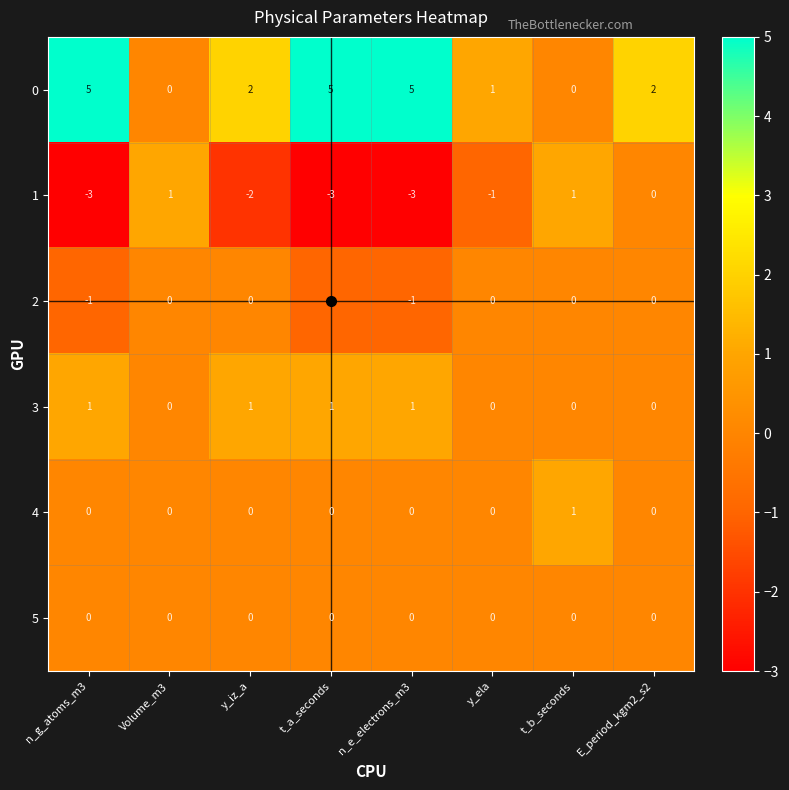

What is the minimum value shown in the chart?

-3